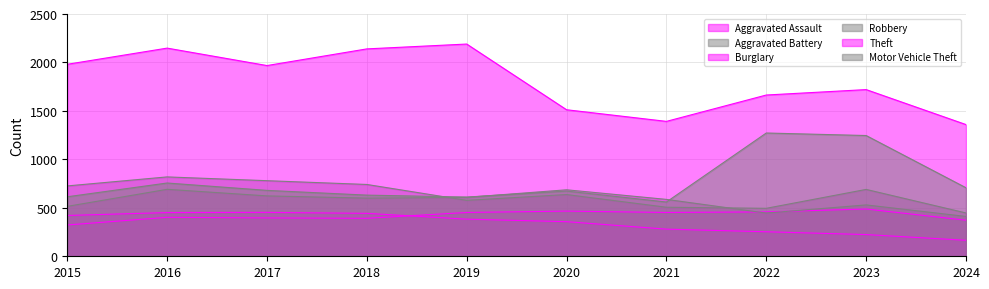

What are all the series names shown in the legend?

Aggravated Assault, Aggravated Battery, Burglary, Robbery, Theft, Motor Vehicle Theft